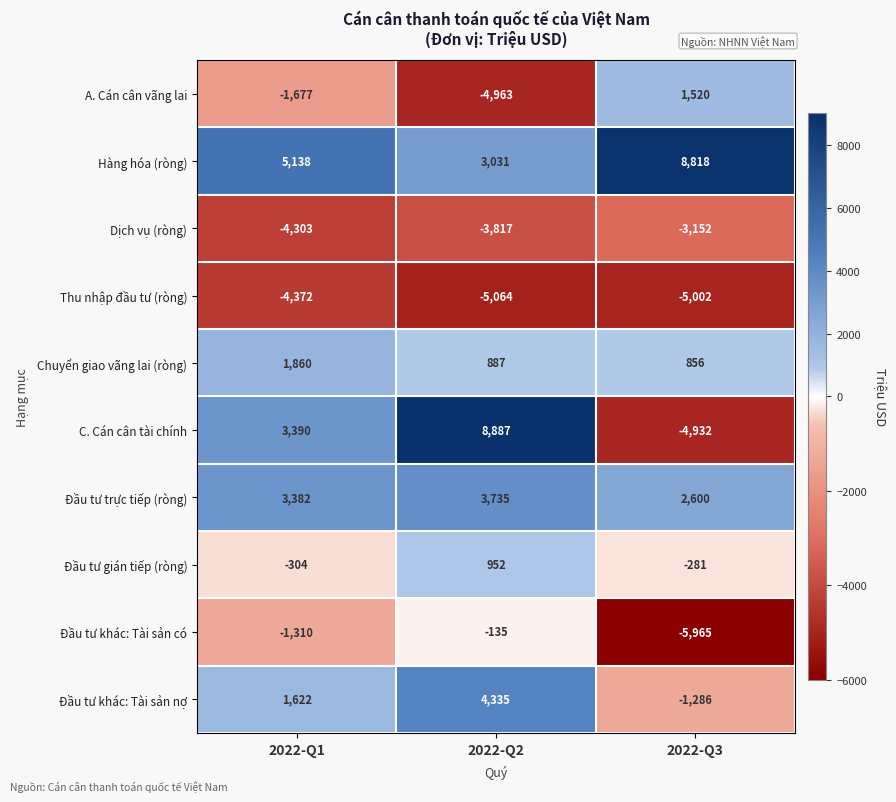

How many distinct data groups are displayed?

10